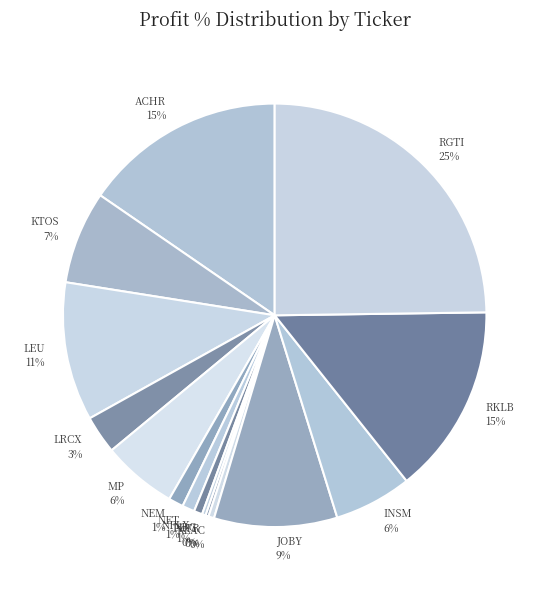

Between LEU 11% and INSM 6%, which is larger?

LEU 11%